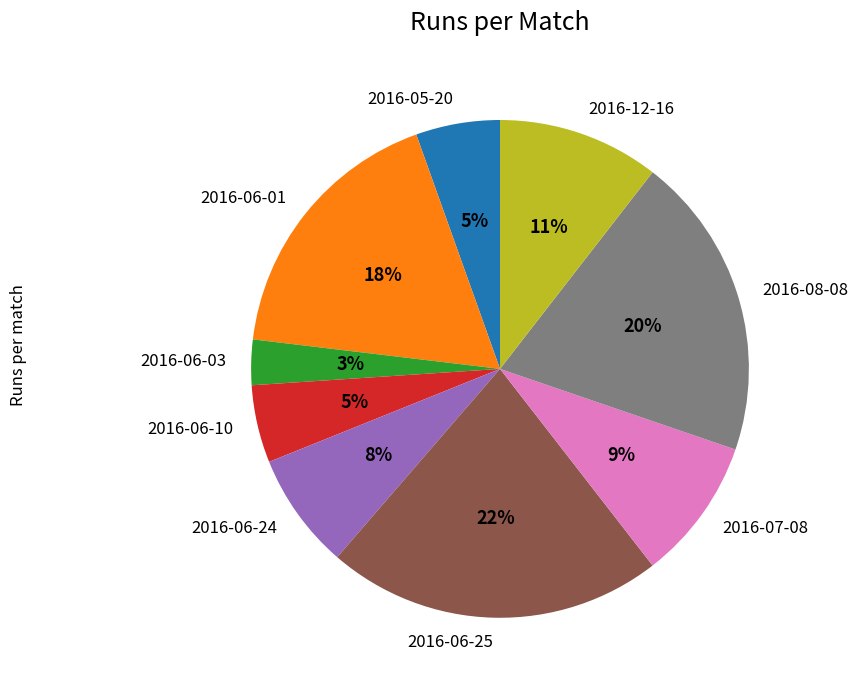

Do 2016-06-24 and 2016-07-08 together represent more than half of the pie?

No